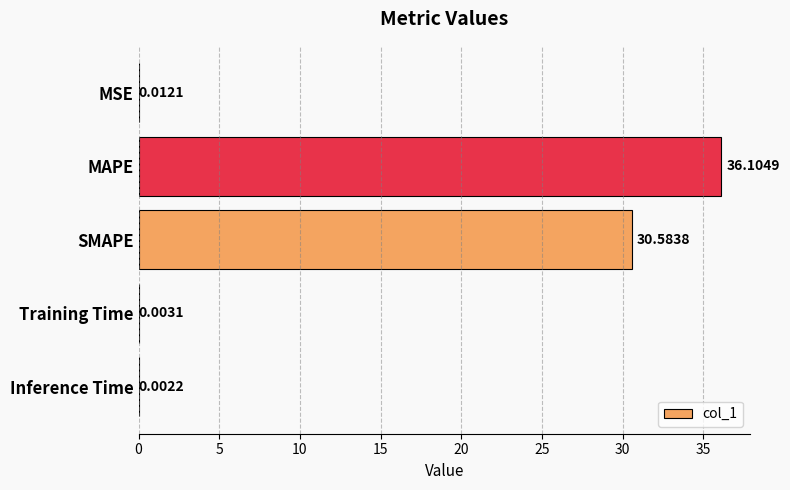

What is the sum of all values?

66.7